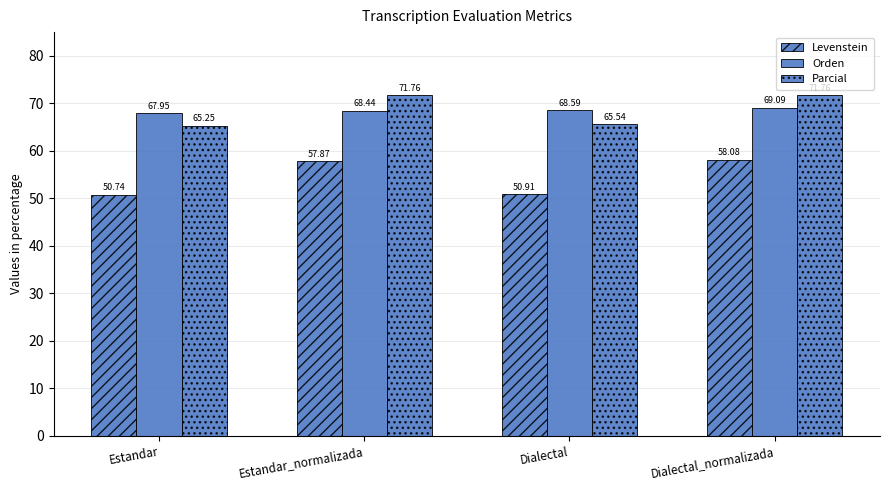

How many groups of bars are there?

4